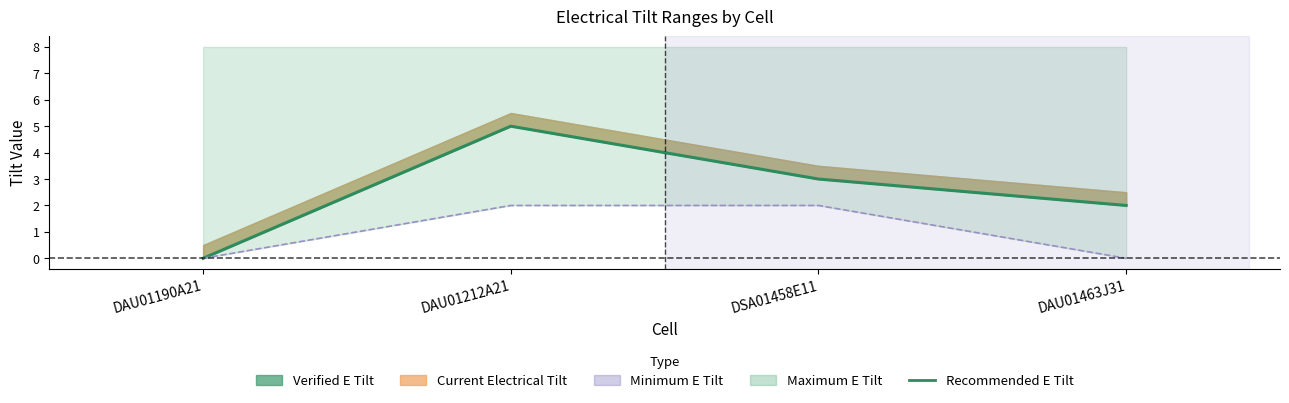

Reading left to right, extract all data points from this chart.

Recommended E Tilt: 0	5	3	2
Minimum E Tilt: 0	2	2	0